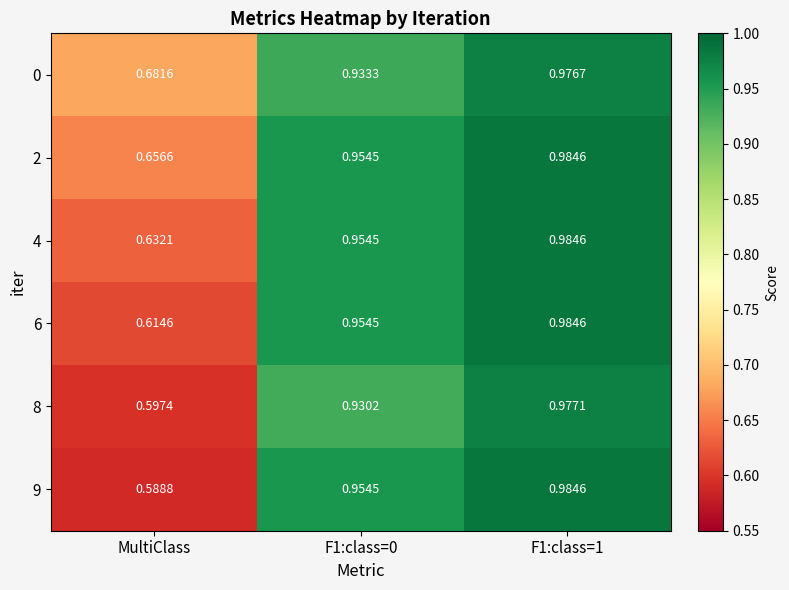

Is the value of 0 at F1:class=0 greater than the value of 2 at F1:class=1?

No